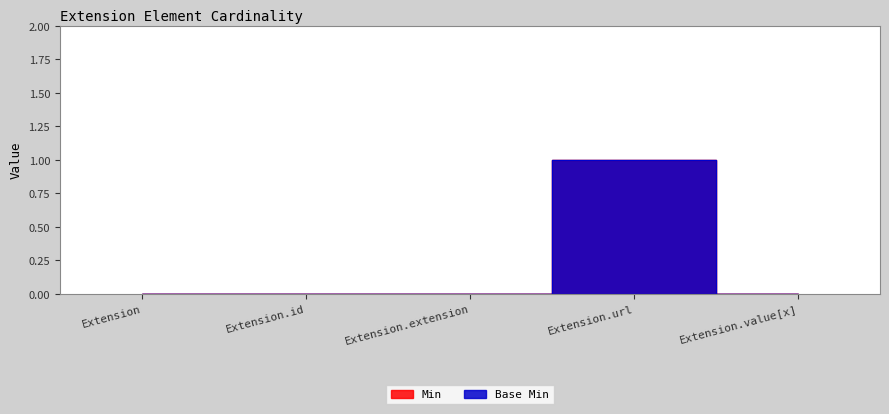

How many values in the Min series exceed 0?

1